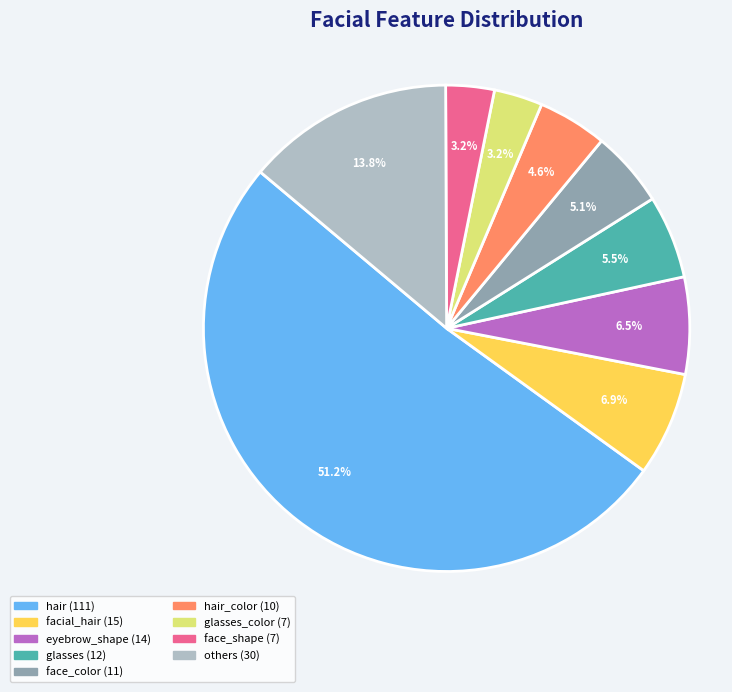

Is there any slice that represents more than half of the pie?

Yes